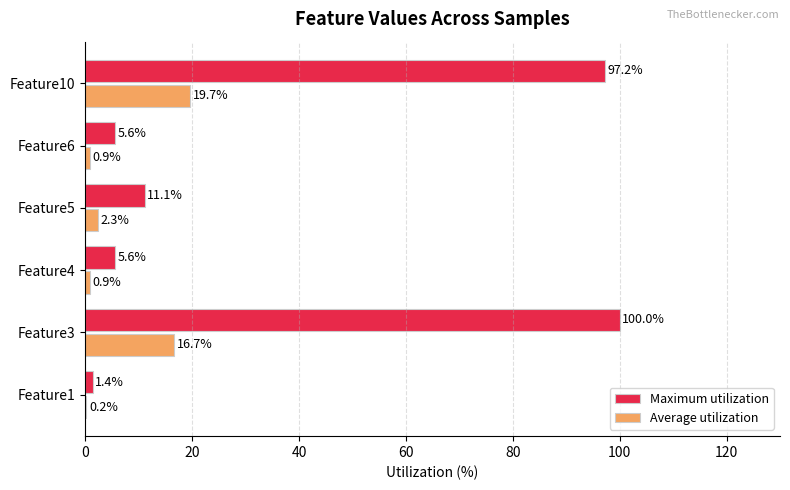

What is the sum of all Average utilization values?

40.7